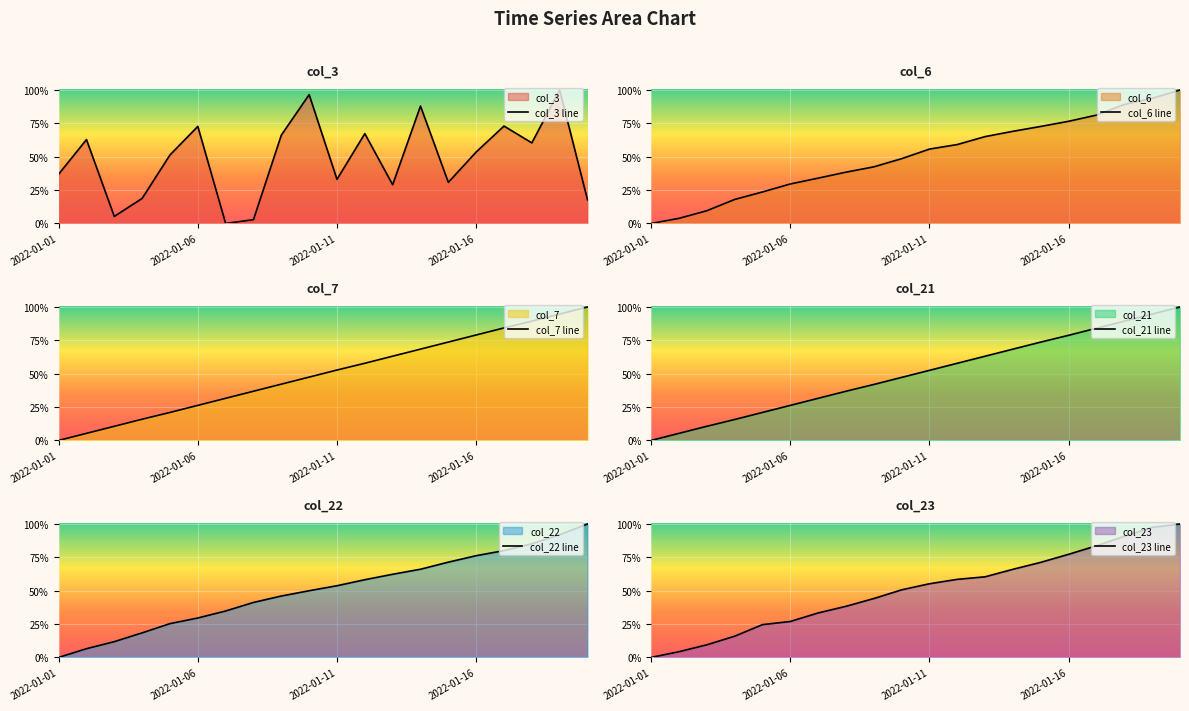

Is the value of col_22 line at 17 greater than the value of col_23 line at 10?

Yes